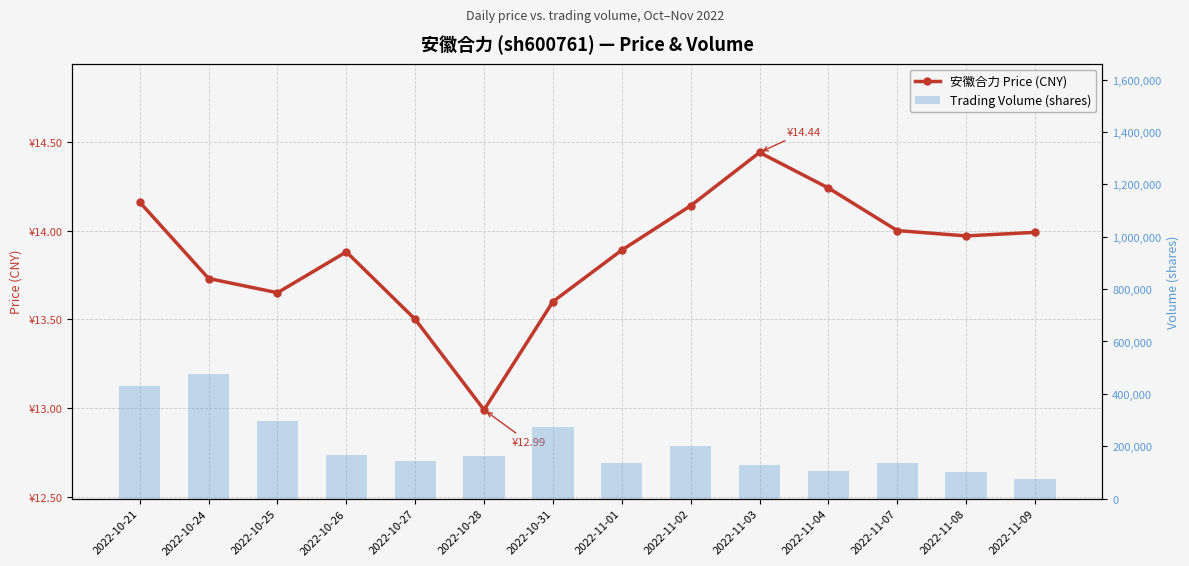

What are all the series names shown in the legend?

price, volume